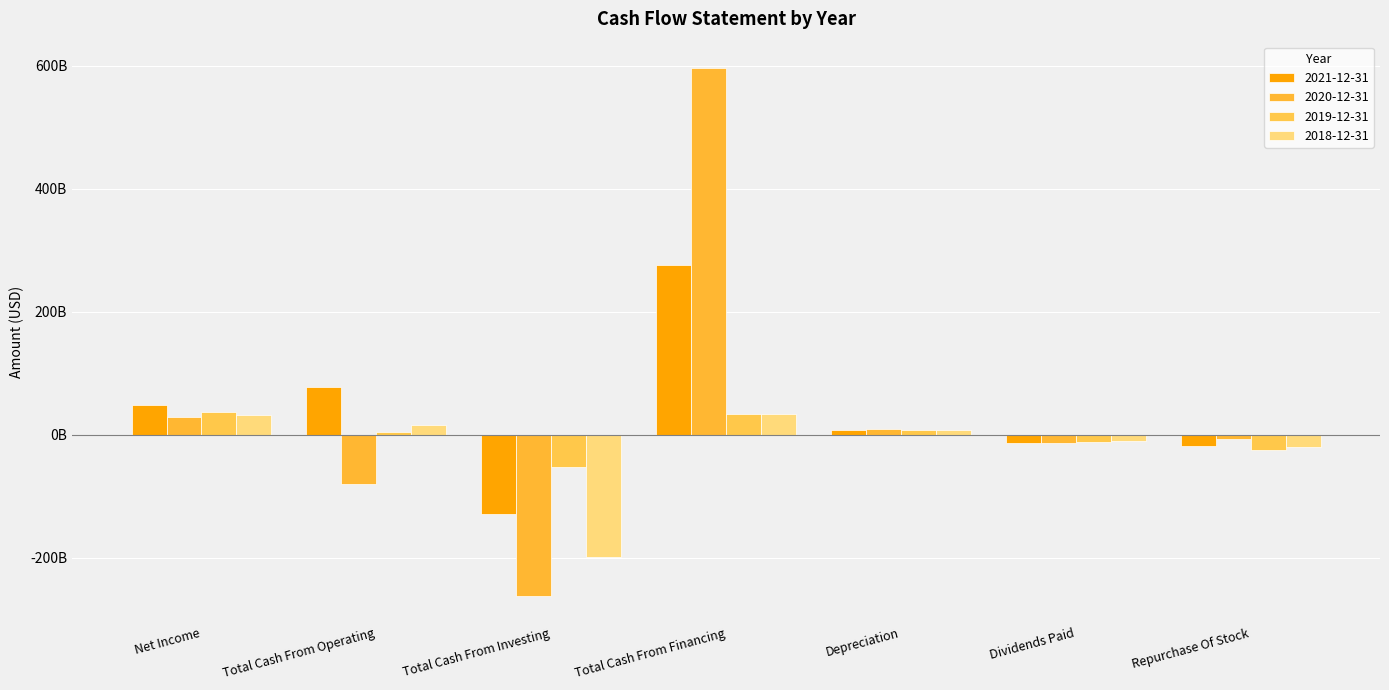

Are the bars horizontal?

No